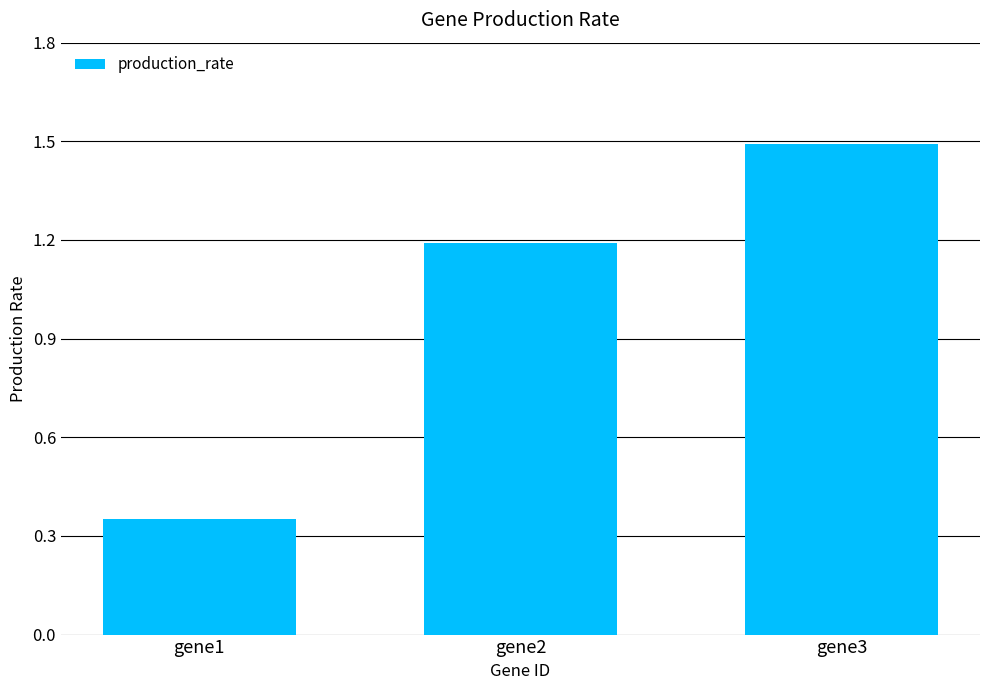

What is the difference between the values at gene2 and gene1?

0.8